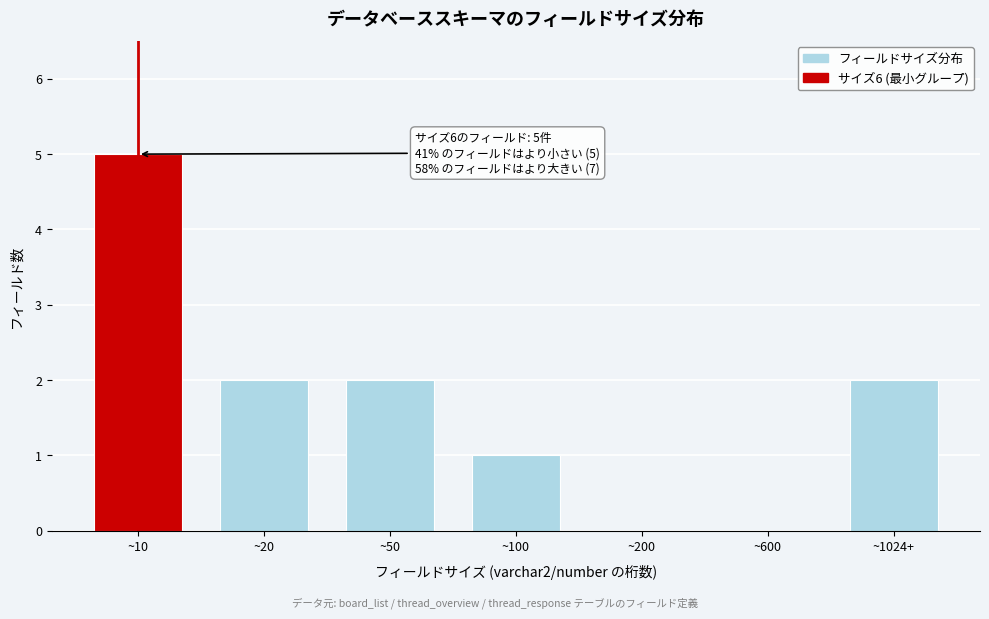

Reading left to right, list all the values displayed in this chart.

~10=5	~20=2	~50=2	~100=1	~200=0	~600=0	~1024+=2